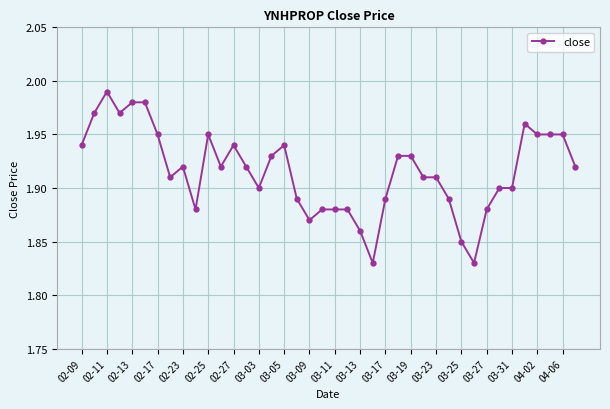

True or false: the data has more than 2 interior local peaks.

True